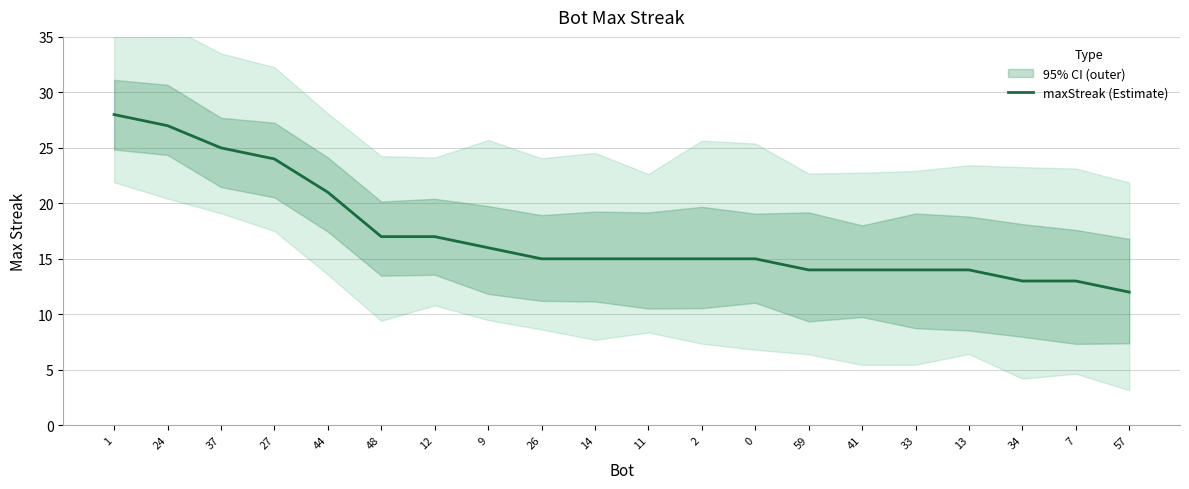

Between 59 and 27, which is larger?

27